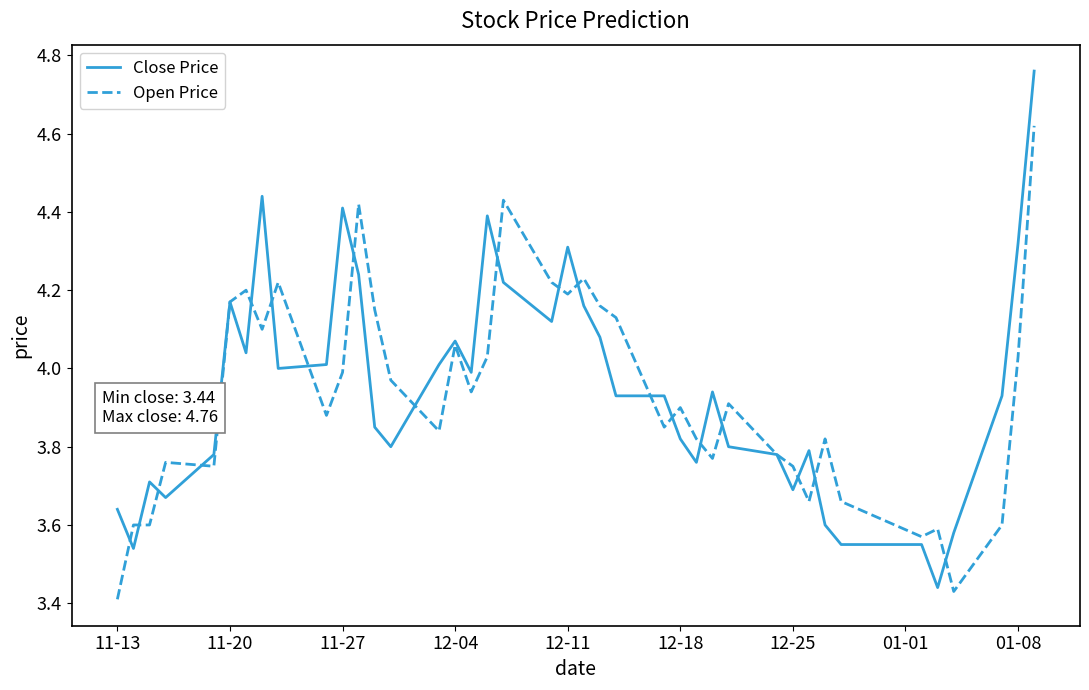

List the series in order of their peak value, lowest first.

Open Price, Close Price